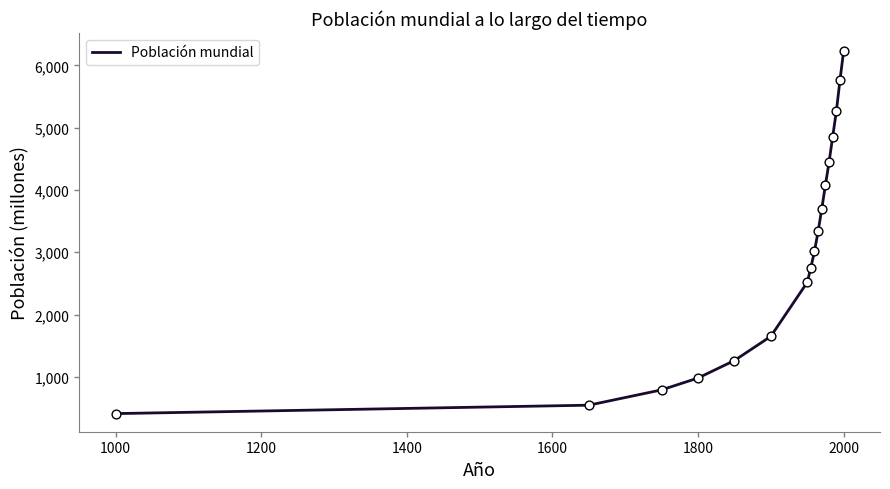

What is the difference between the maximum and minimum values?

5818